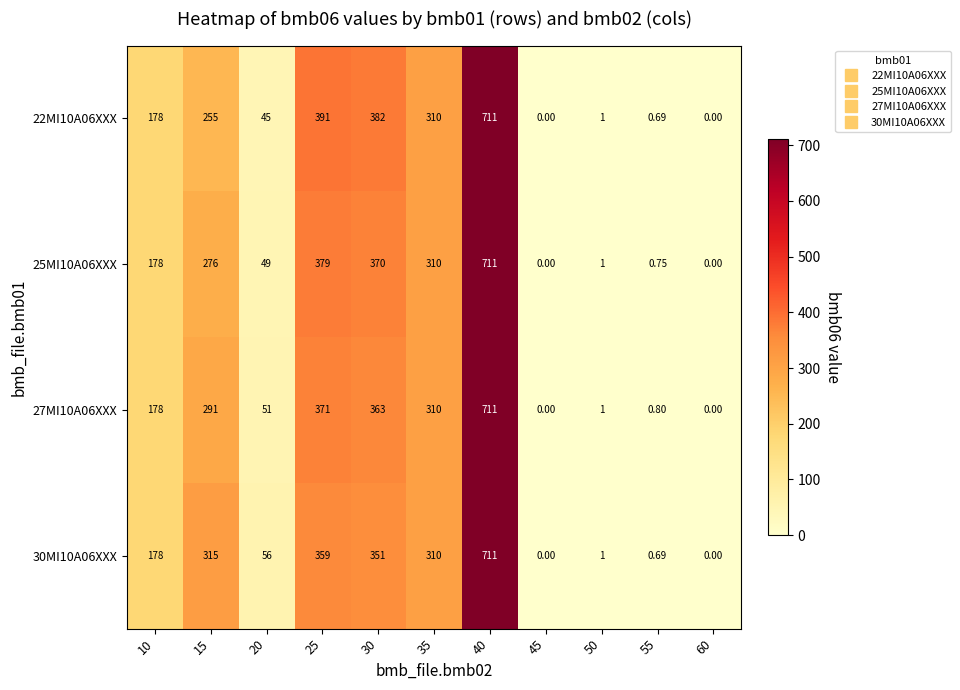

Is the value of 25MI10A06XXX at 25 greater than the value of 30MI10A06XXX at 20?

Yes